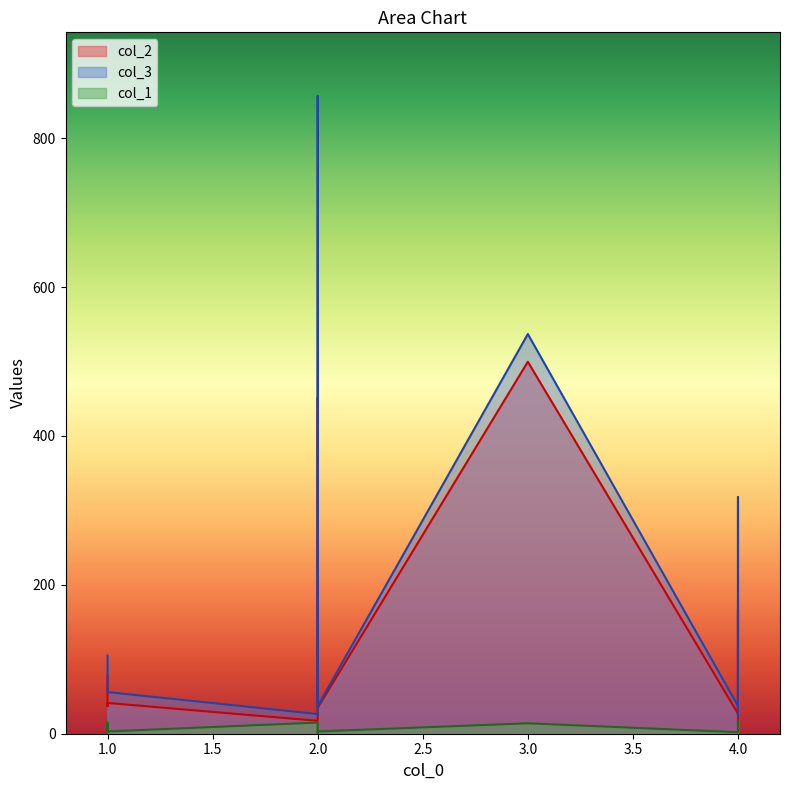

Which series has the largest total across all categories?

col_3